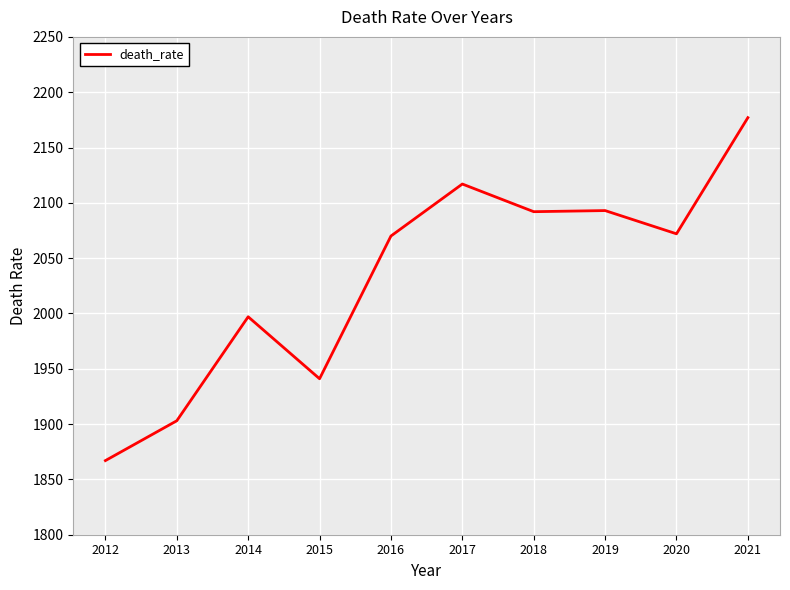

Where is the first local minimum?

2015